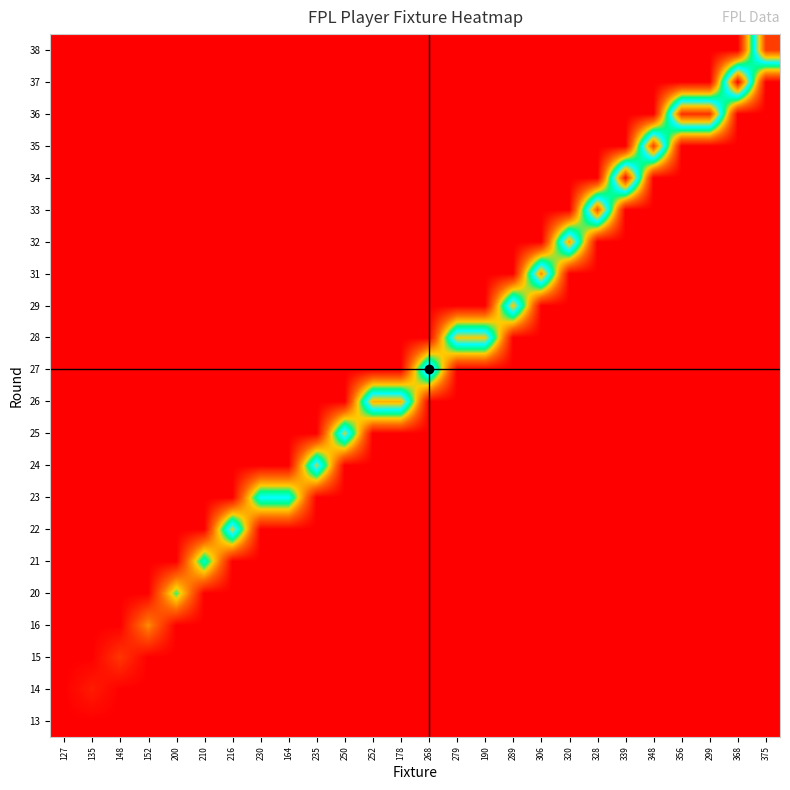

Count the number of data series in this chart.

22